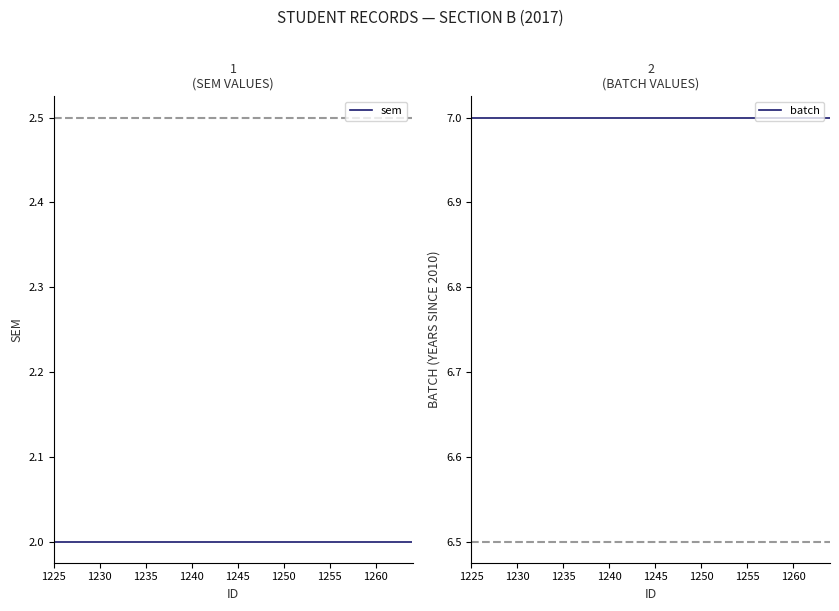

Reading left to right, what are all the values shown in this chart?

sem: 2	2	2	2	2	2	2	2	2	2	2	2	2	2	2	2	2	2	2	2	2	2	2	2	2	2	2	2	2	2	2	2	2	2	2	2	2	2	2	2
batch: 7	7	7	7	7	7	7	7	7	7	7	7	7	7	7	7	7	7	7	7	7	7	7	7	7	7	7	7	7	7	7	7	7	7	7	7	7	7	7	7